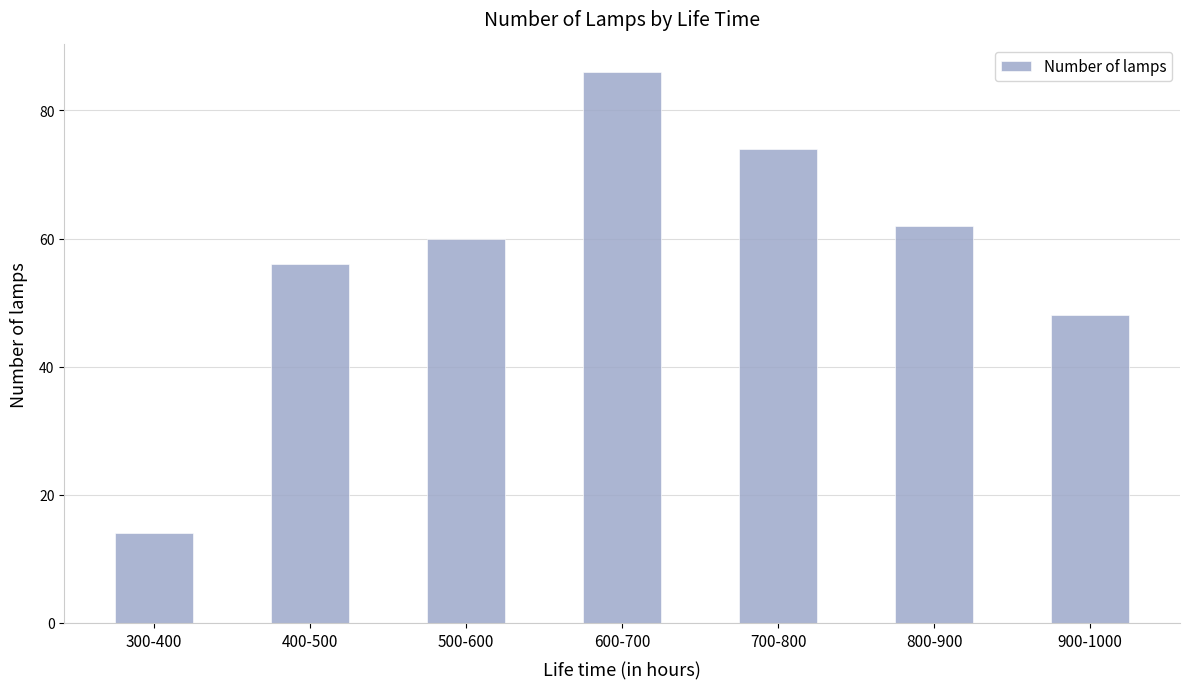

Rank the categories by value from highest to lowest.

600-700, 700-800, 800-900, 500-600, 400-500, 900-1000, 300-400